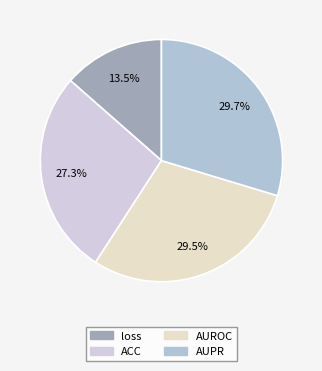

True or false: AUROC accounts for 29% of the total.

True